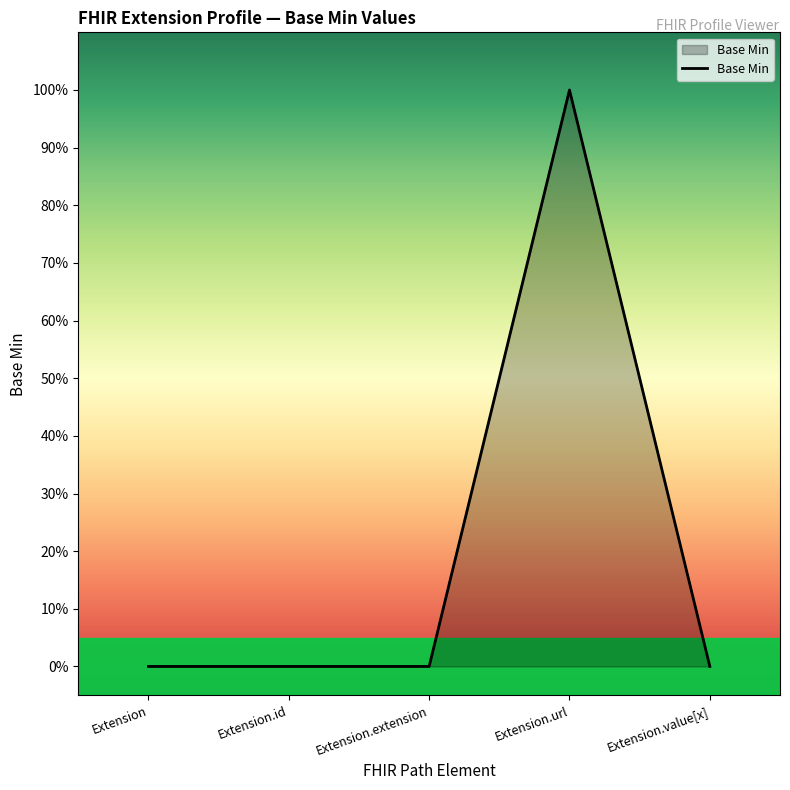

The chart shows a value of 0 at Extension.id. True or false?

True